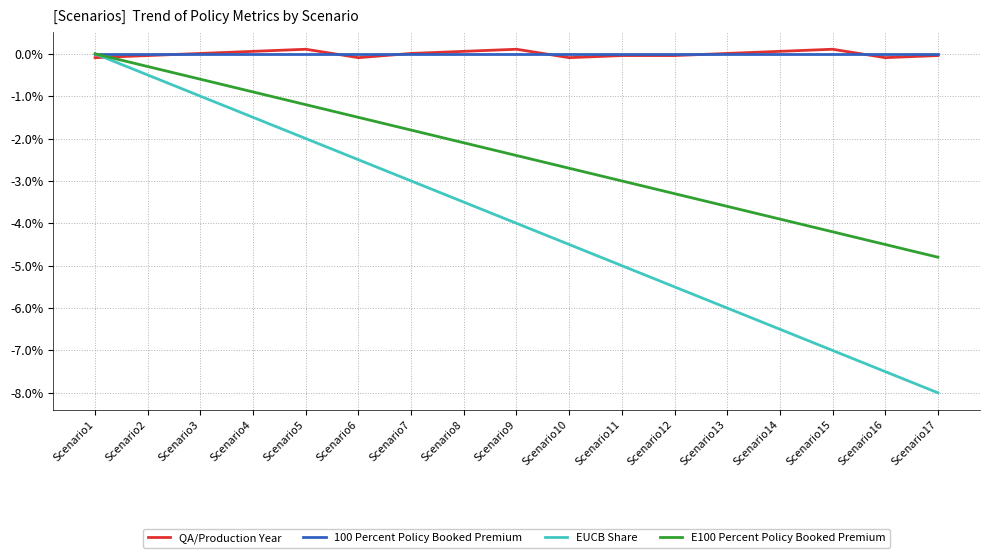

Which category has the lowest value across all series?

Scenario17